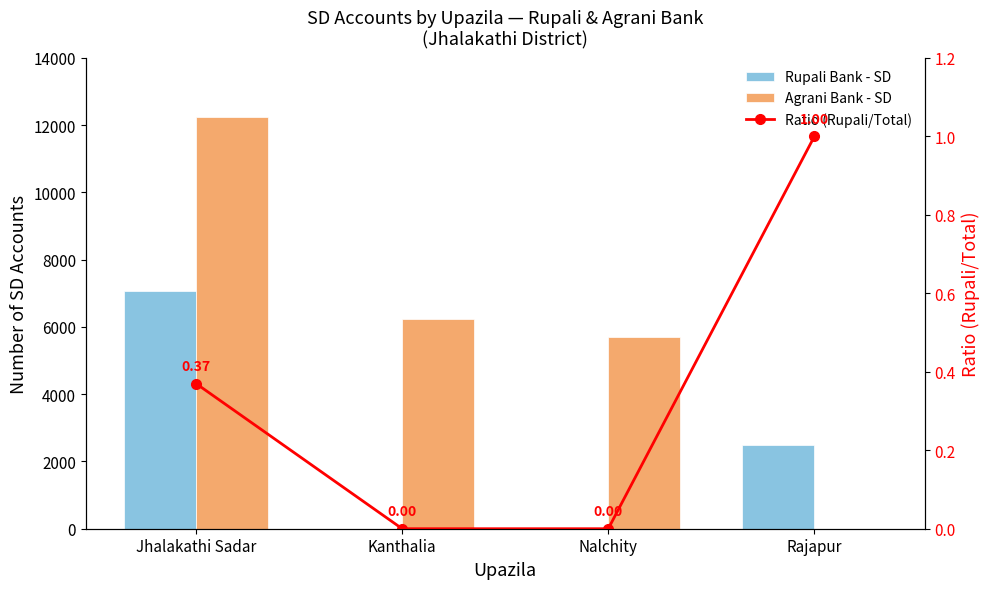

List the series in order of their peak value, highest first.

Agrani Bank - SD, Rupali Bank - SD, Ratio (Rupali/Total)